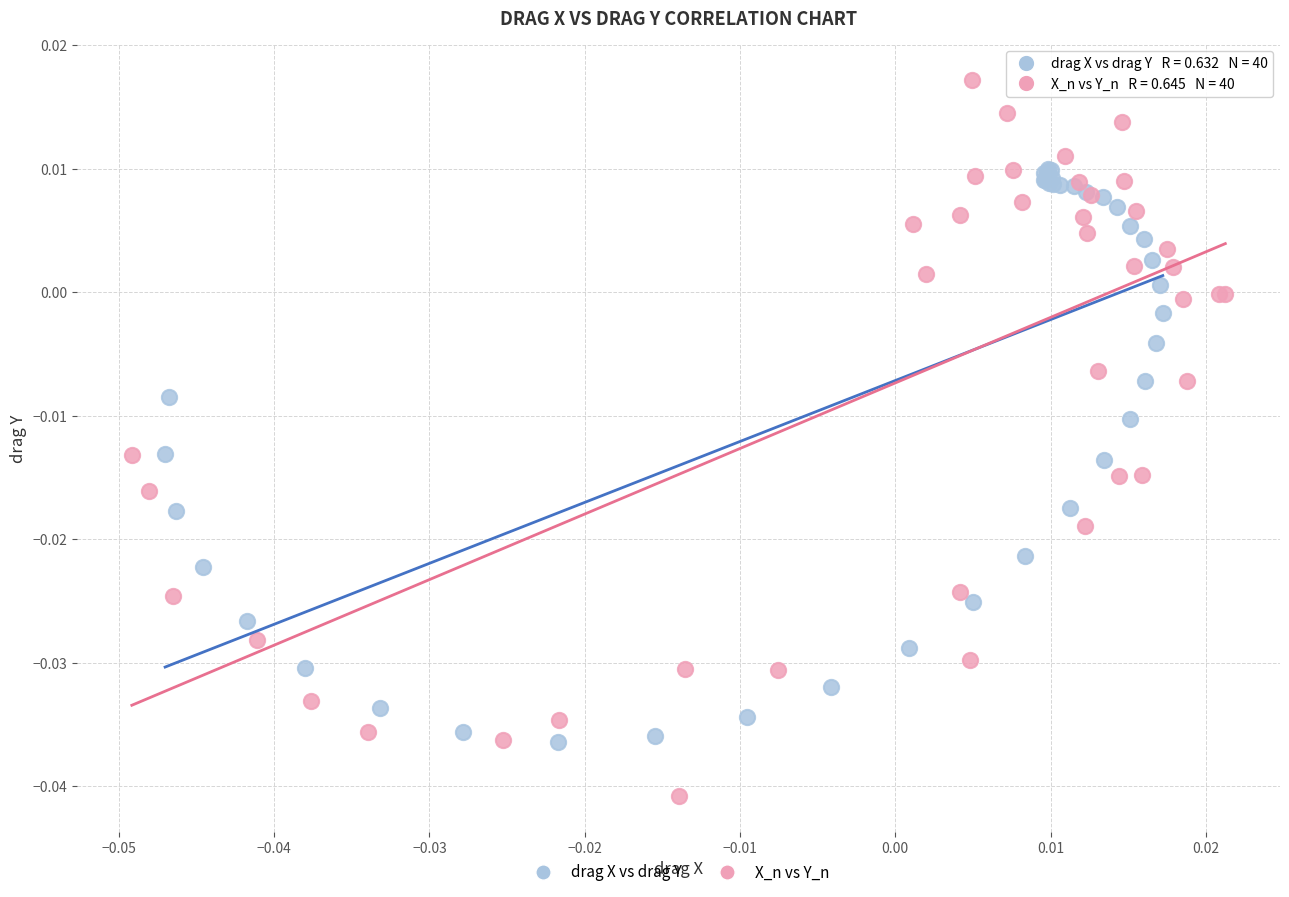

Which series has the widest spread of Y values?

X_n vs Y_n